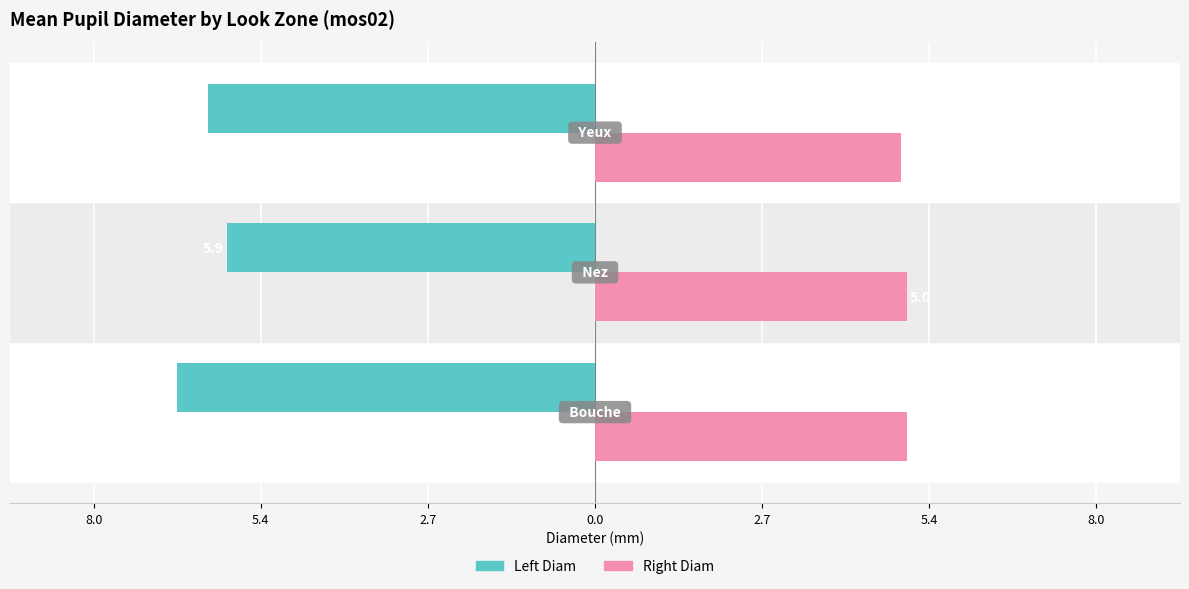

What are all the series names shown in the legend?

Left Diam, Right Diam